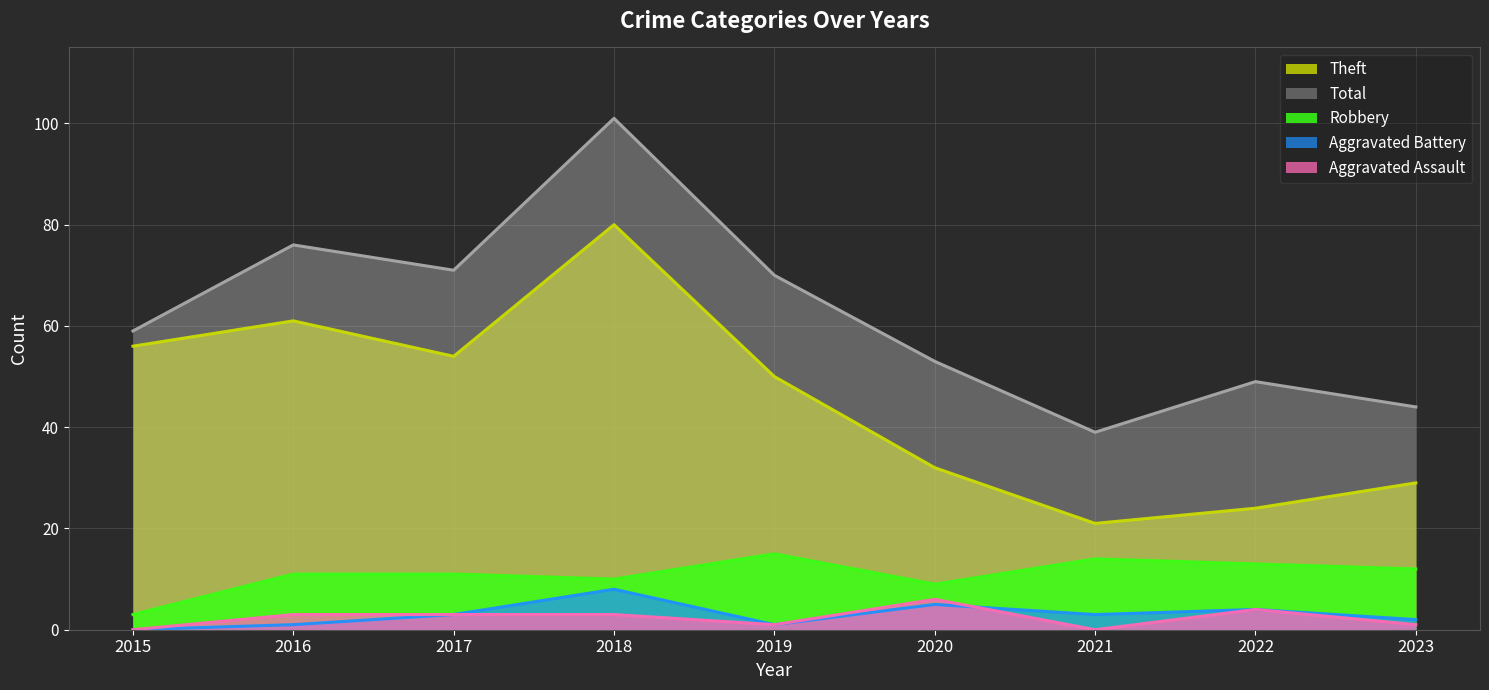

What is the minimum value for Total?

39